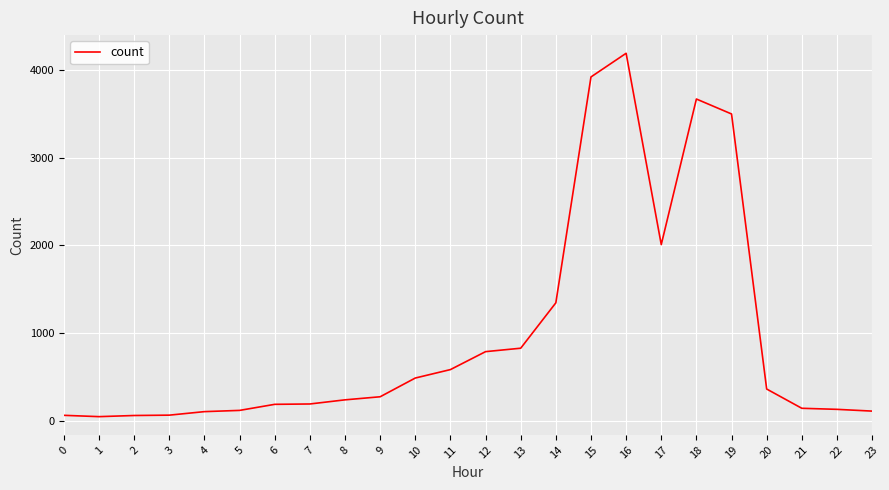

How many lines are shown in the chart?

1